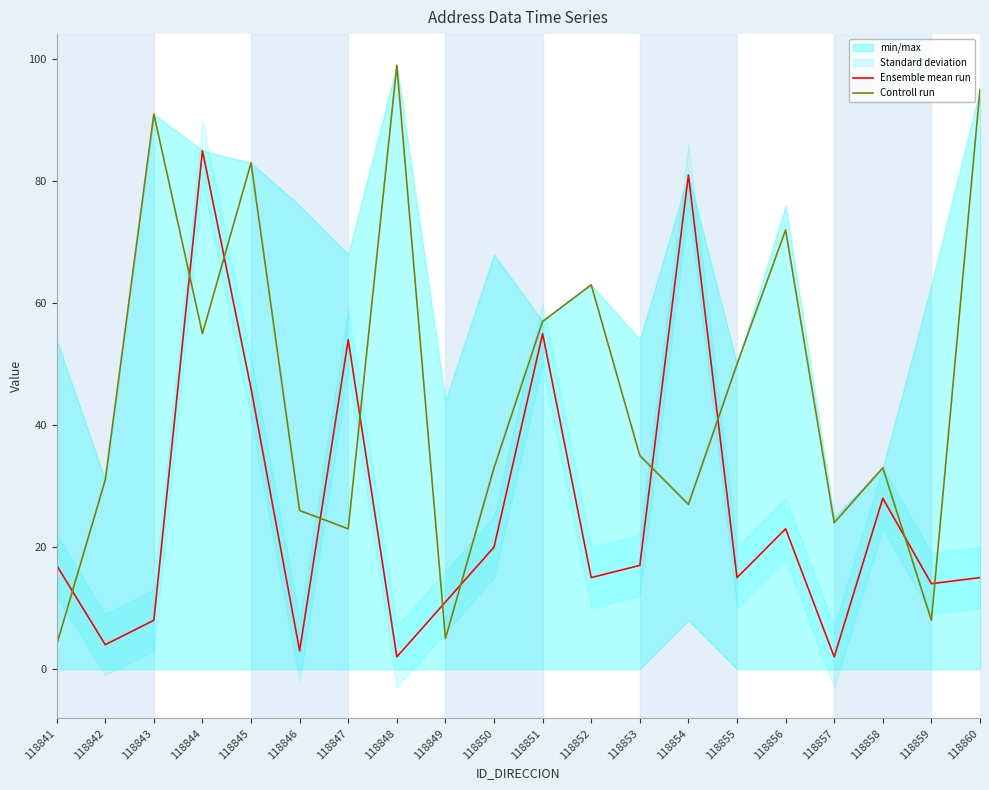

What is the sum of the Controll run values at 118842 and 118859?

39